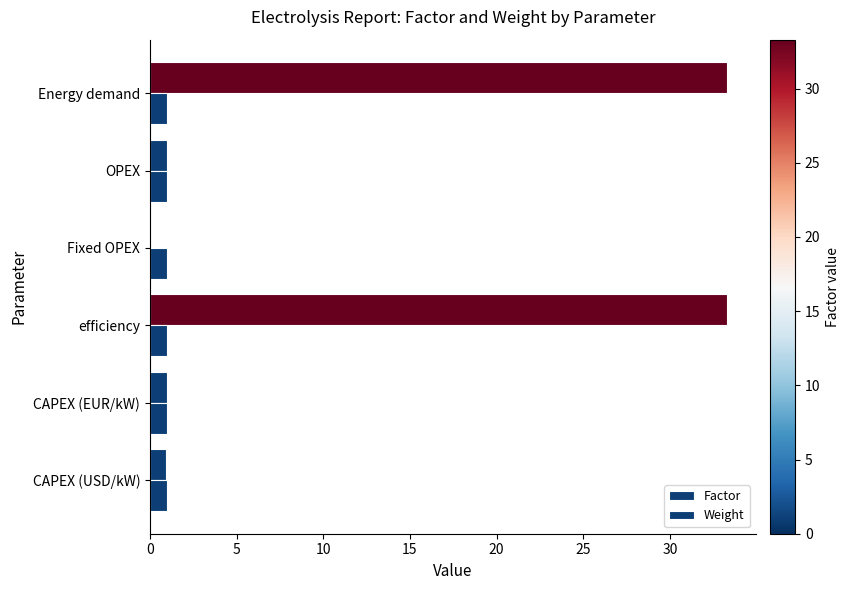

How many distinct data groups are displayed?

2